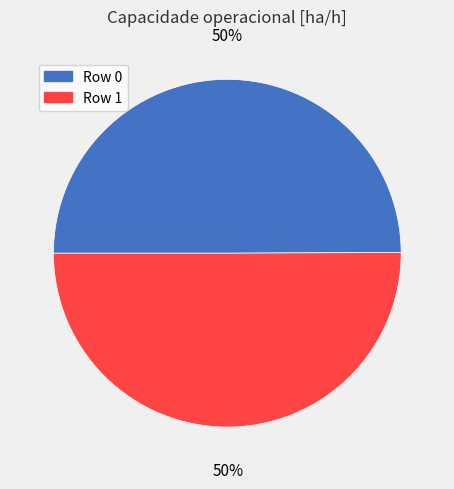

To the nearest percent, what percentage of the pie is Row 1?

50%